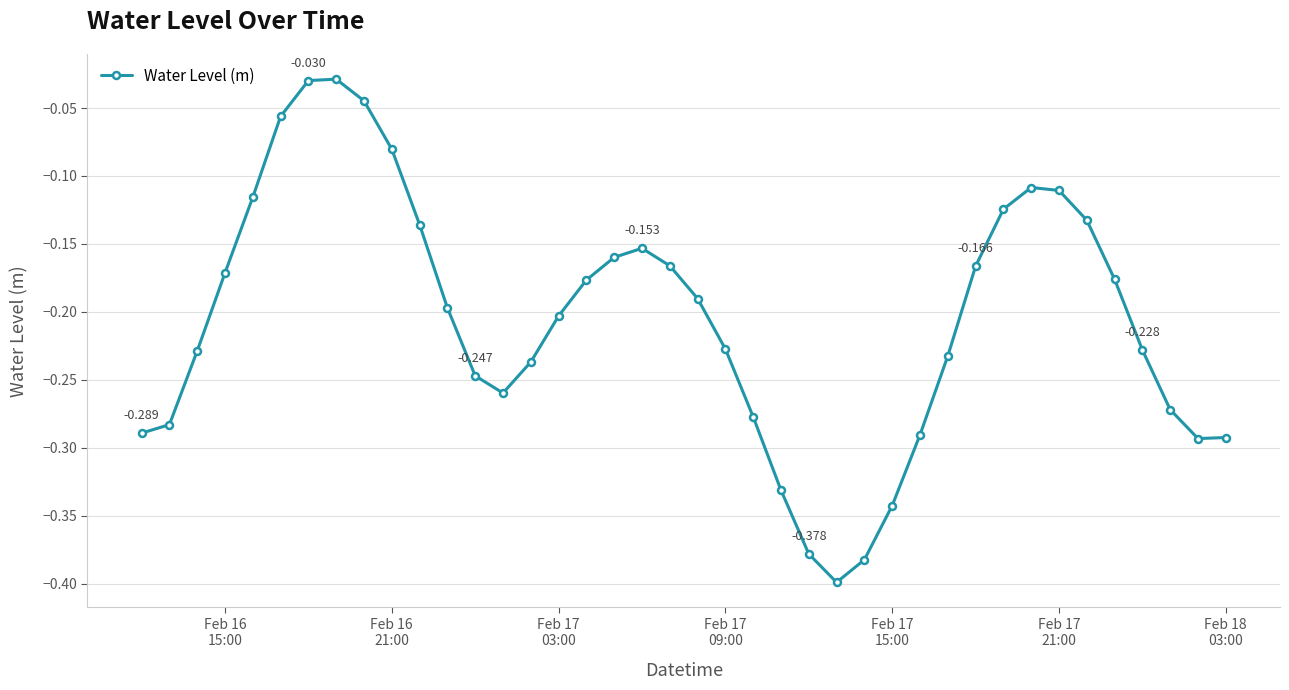

True or false: the data has more than 1 interior local peaks.

True